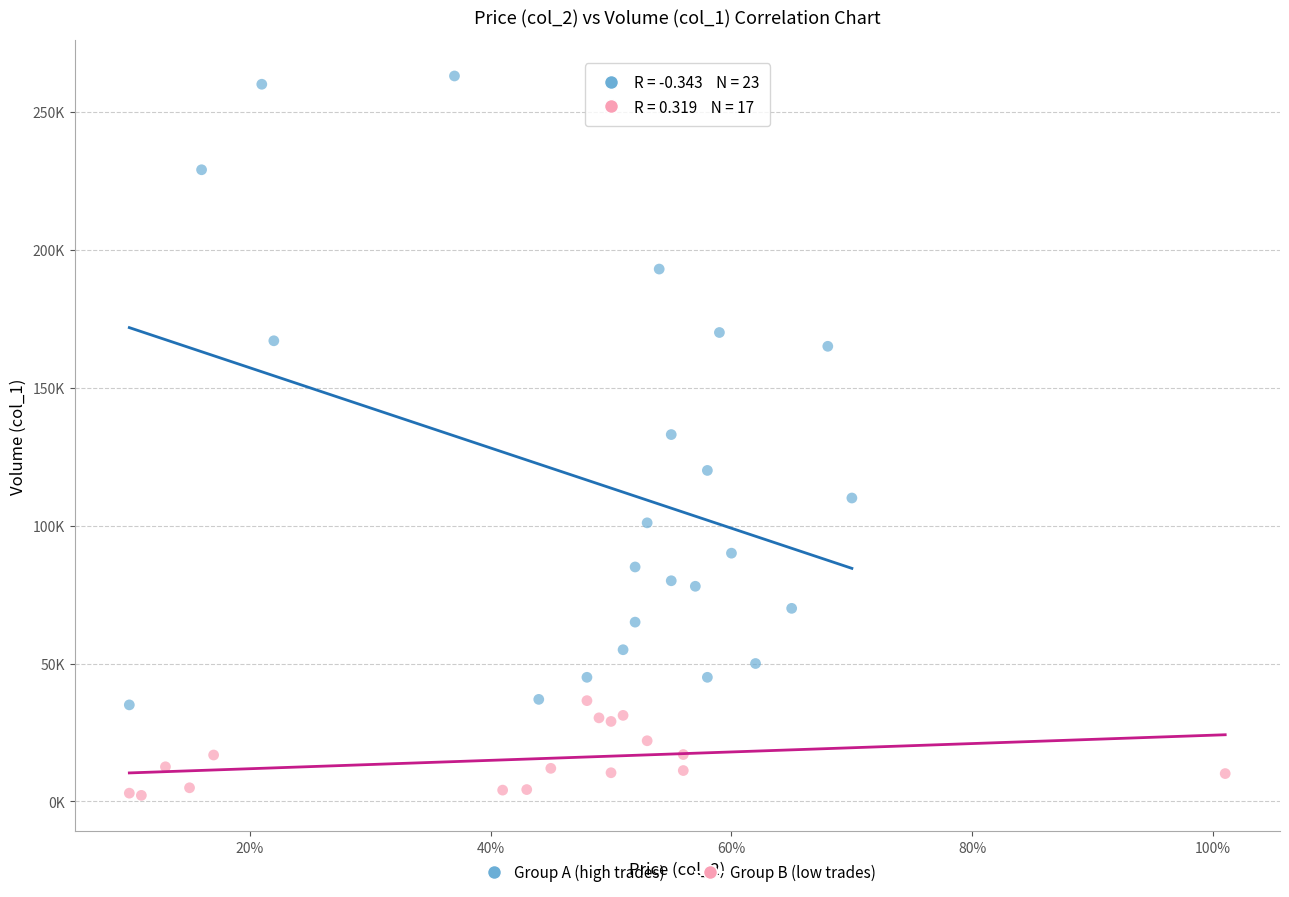

Which series has the widest spread of Y values?

Group A (high trades)